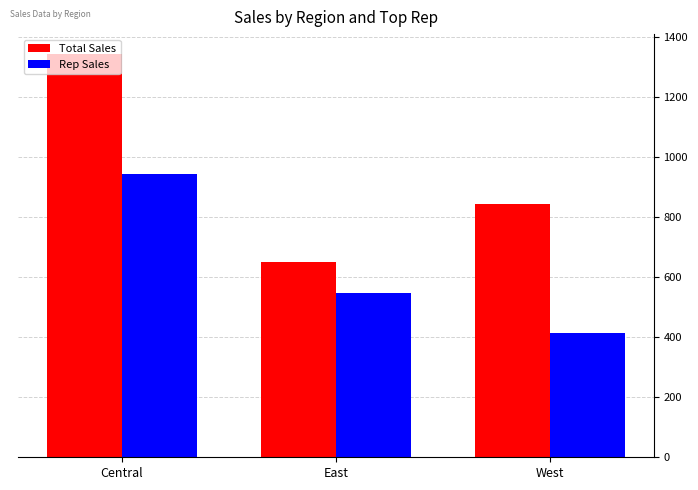

What is the label of the 1st bar from the left?

Central